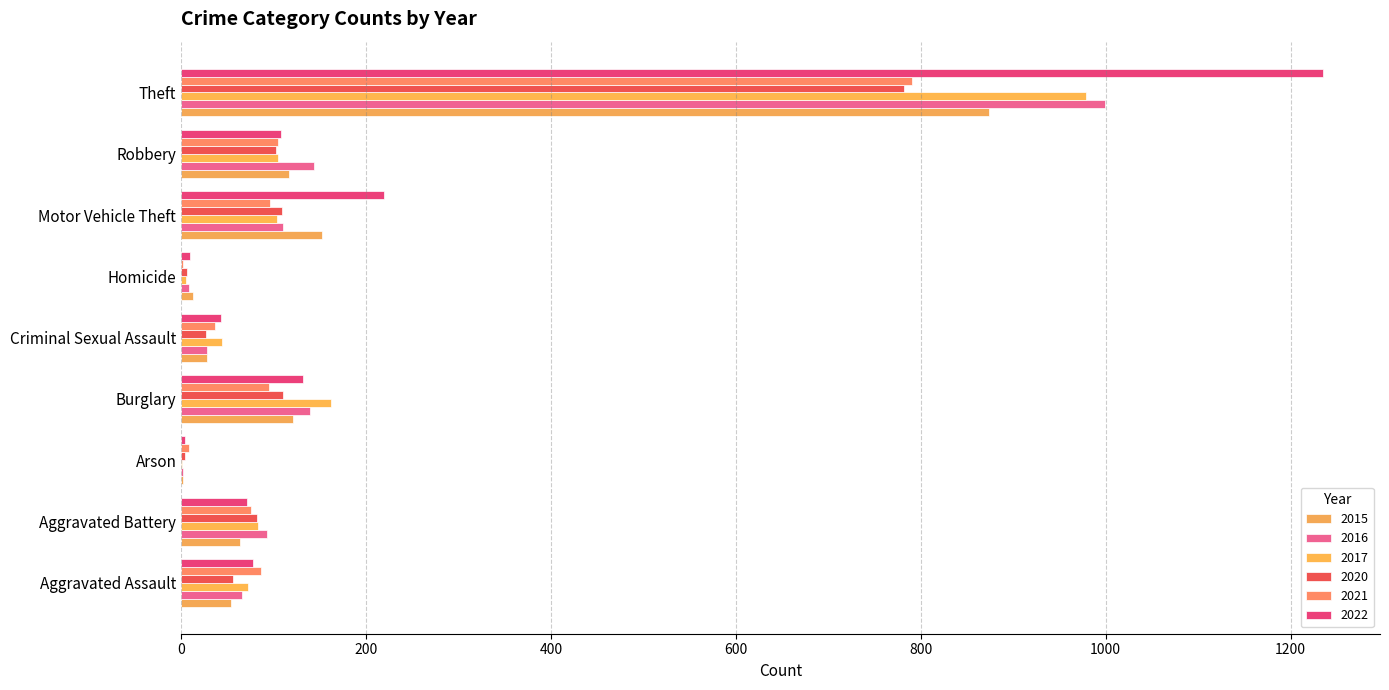

How many categories are shown in the chart?

9